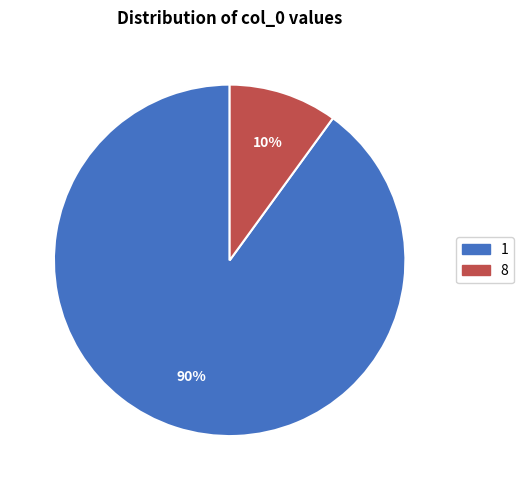

The 1 slice represents 78% of the pie. True or false?

False